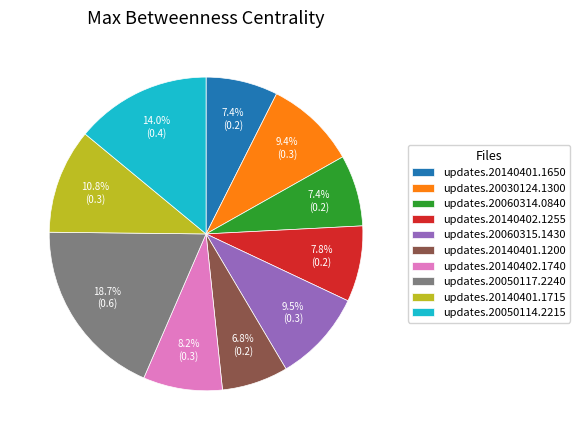

How many segments does this pie chart have?

10